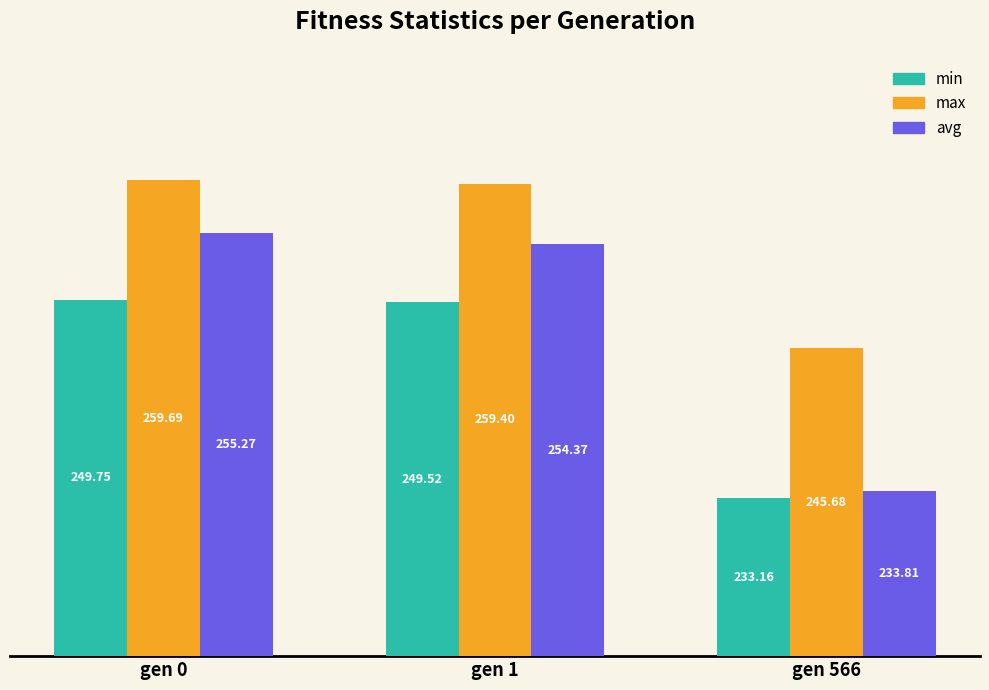

The min series shows 249.5 at gen 1. True or false?

True